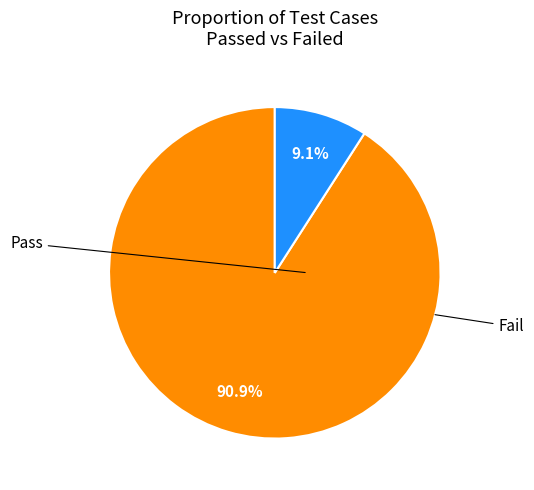

Is there a majority slice in this chart?

Yes